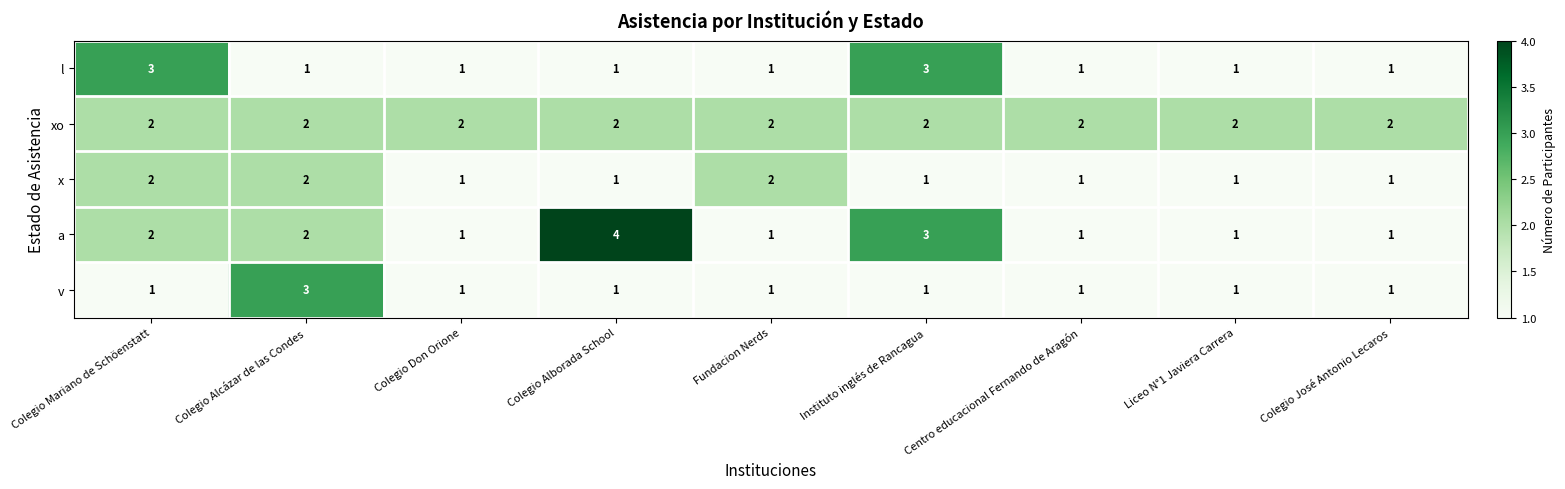

Between Colegio Alborada School and Fundacion Nerds, which series saw the biggest shift?

a